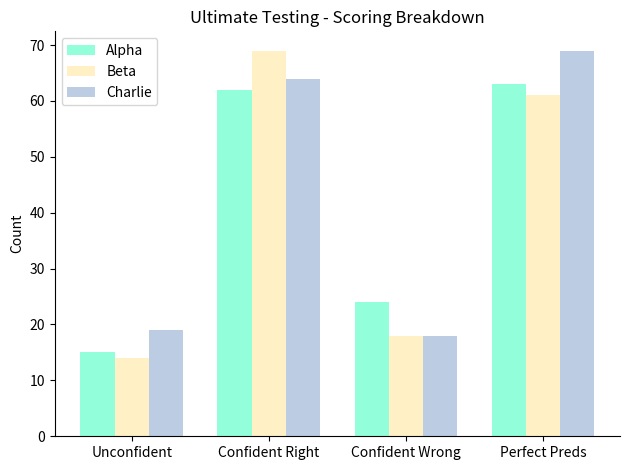

Is it true that Beta equals 69 at Confident Right?

True